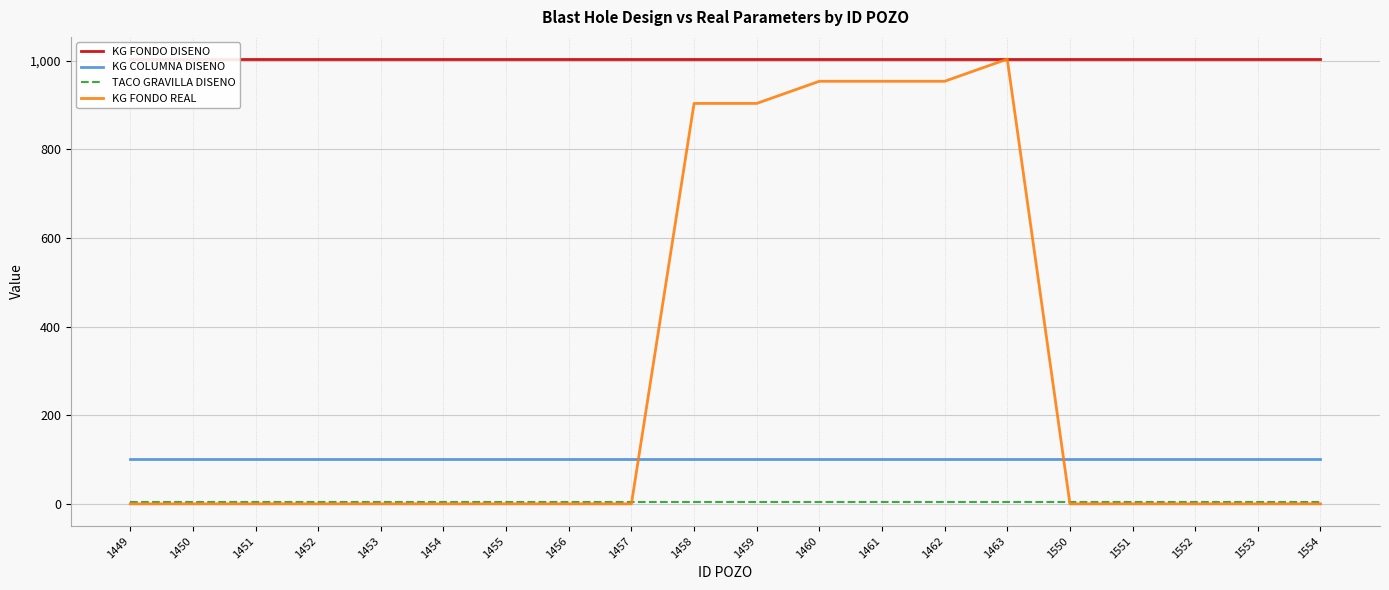

Between 1458 and 1551, which is larger?

1458